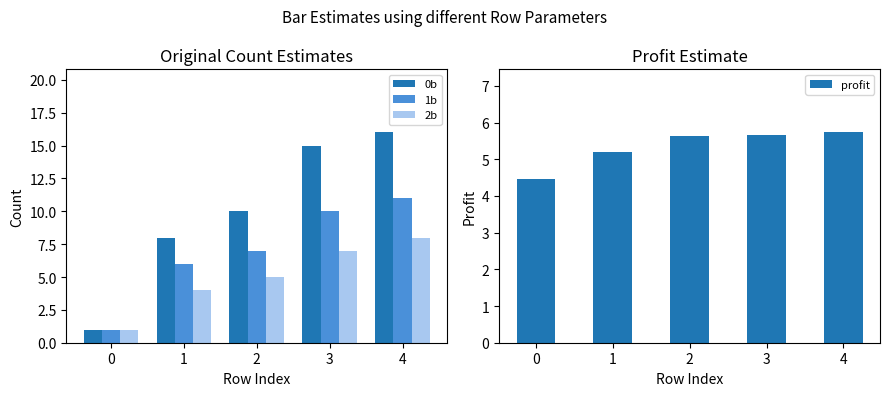

Reading left to right, what are all the values shown in this chart?

0b: 0=1.0	1=8.0	2=10.0	3=15.0	4=16.0
1b: 0=1.0	1=6.0	2=7.0	3=10.0	4=11.0
2b: 0=1.0	1=4.0	2=5.0	3=7.0	4=8.0
profit: 0=4.5	1=5.2	2=5.6	3=5.6	4=5.7